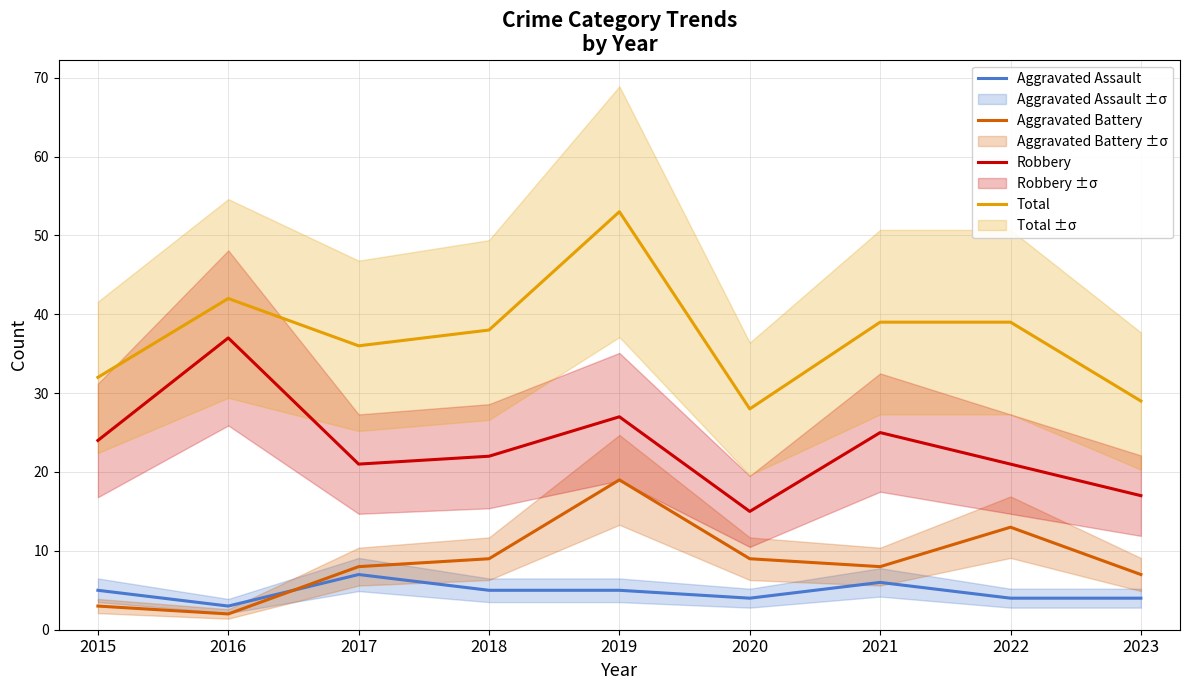

True or false: Robbery and Aggravated Assault intersect in this chart.

False